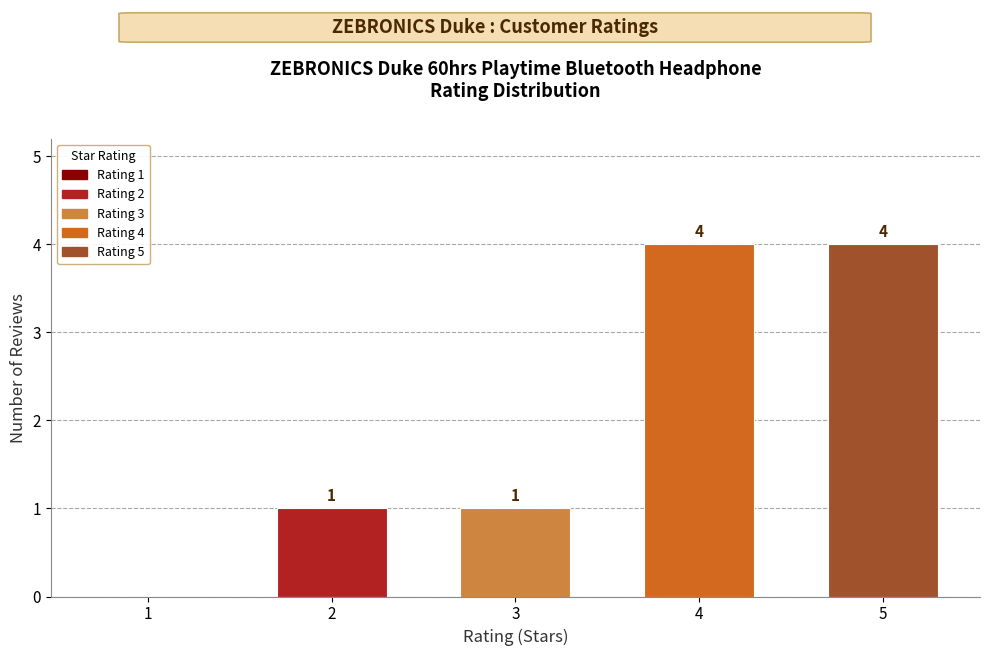

The value at 2 is 0. True or false?

False